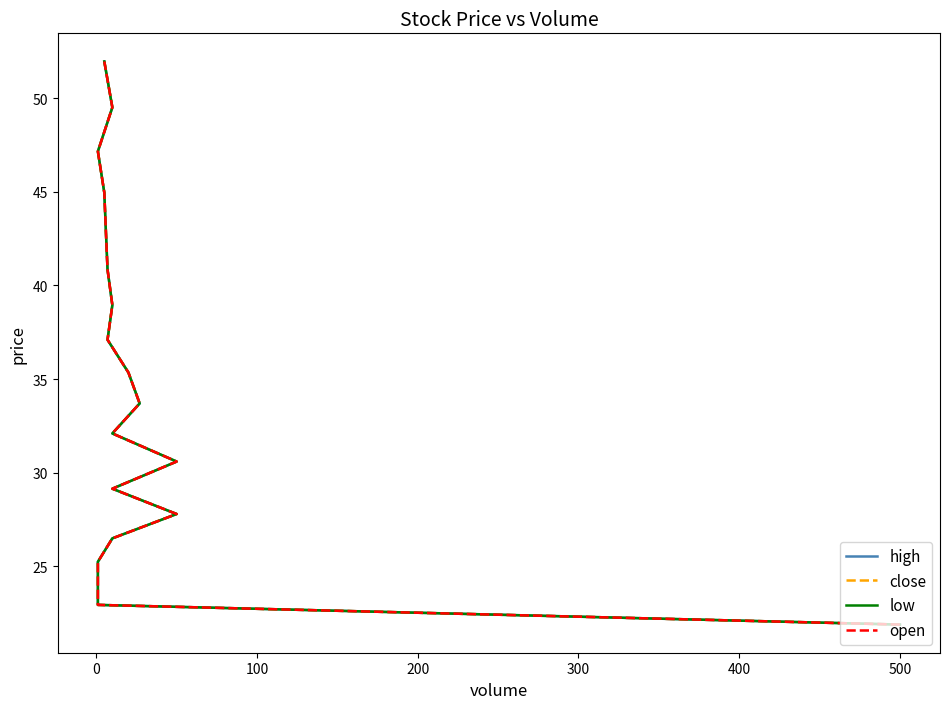

How many distinct data groups are displayed?

4